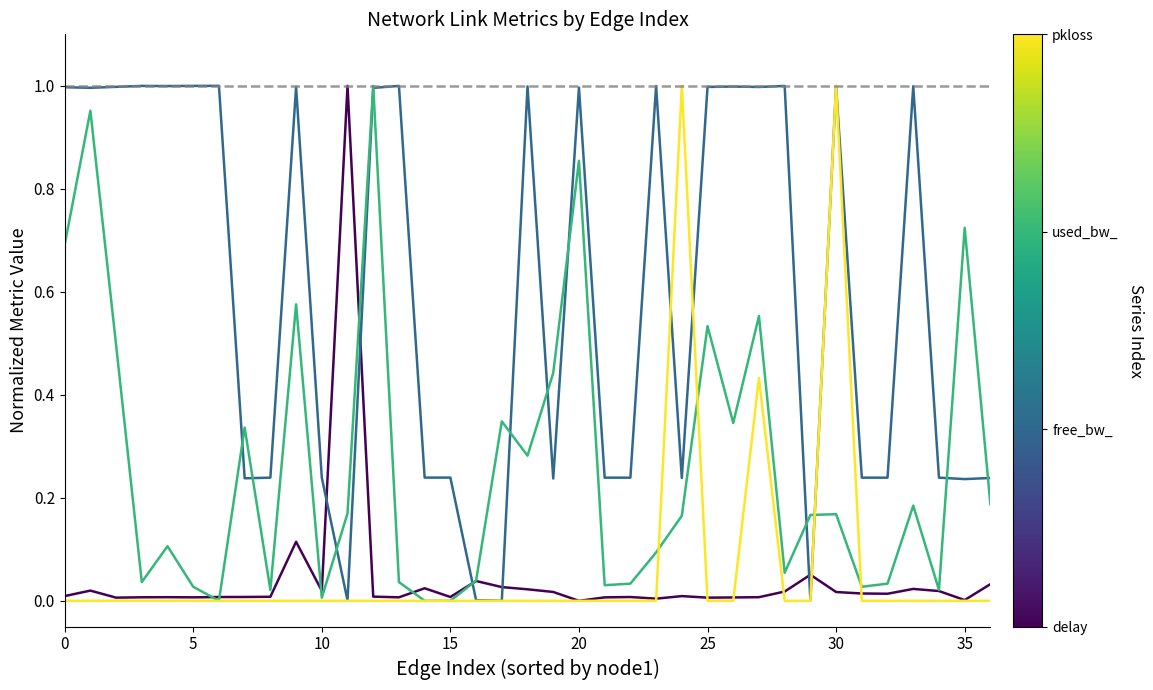

Reading right to left, transcribe all the data shown in this chart.

delay: 0.0	0.0	0.0	0.0	0.0	0.0	0.0	0.1	0.0	0.0	0.0	0.0	0.0	0.0	0.0	0.0	0.0	0.0	0.0	0.0	0.0	0.0	0.0	0.0	0.0	1.0	0.0	0.1	0.0	0.0	0.0	0.0	0.0	0.0	0.0	0.0	0.0
free_bw_norm: 0.2	0.2	0.2	1.0	0.2	0.2	1.0	0.0	1.0	1.0	1.0	1.0	0.2	1.0	0.2	0.2	1.0	0.2	1.0	0.0	0.0	0.2	0.2	1.0	1.0	0.0	0.2	1.0	0.2	0.2	1.0	1.0	1.0	1.0	1.0	1.0	1.0
used_bw_norm: 0.2	0.7	0.0	0.2	0.0	0.0	0.2	0.2	0.1	0.6	0.3	0.5	0.2	0.1	0.0	0.0	0.9	0.4	0.3	0.3	0.0	0.0	0.0	0.0	1.0	0.2	0.0	0.6	0.0	0.3	0.0	0.0	0.1	0.0	0.5	1.0	0.7
pkloss: 0.0	0.0	0.0	0.0	0.0	0.0	1.0	0.0	0.0	0.4	0.0	0.0	1.0	0.0	0.0	0.0	0.0	0.0	0.0	0.0	0.0	0.0	0.0	0.0	0.0	0.0	0.0	0.0	0.0	0.0	0.0	0.0	0.0	0.0	0.0	0.0	0.0